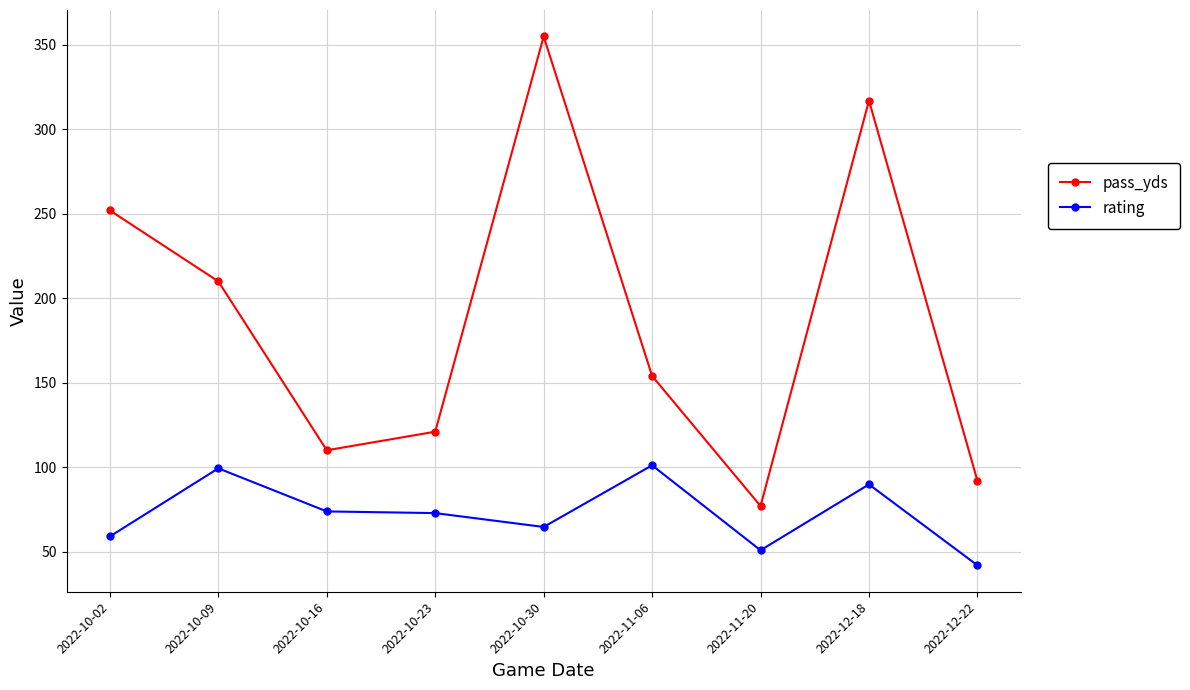

Count the number of categories in the chart.

9